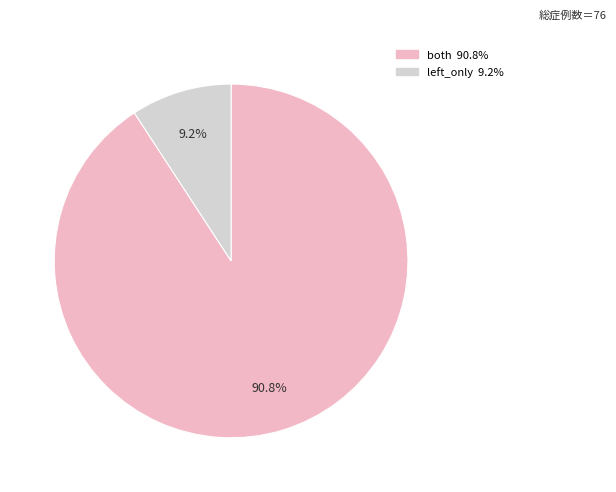

Does any single category account for the majority?

Yes